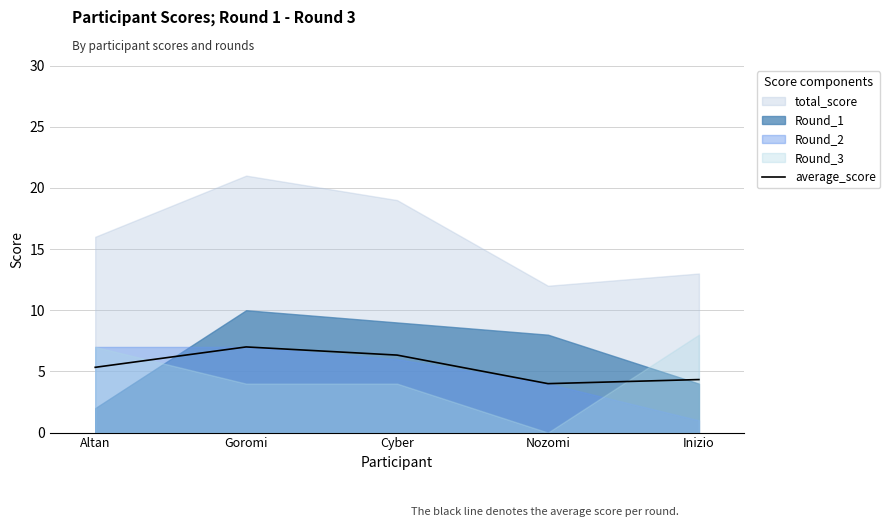

The value of average_score at Cyber is 9.8. True or false?

False